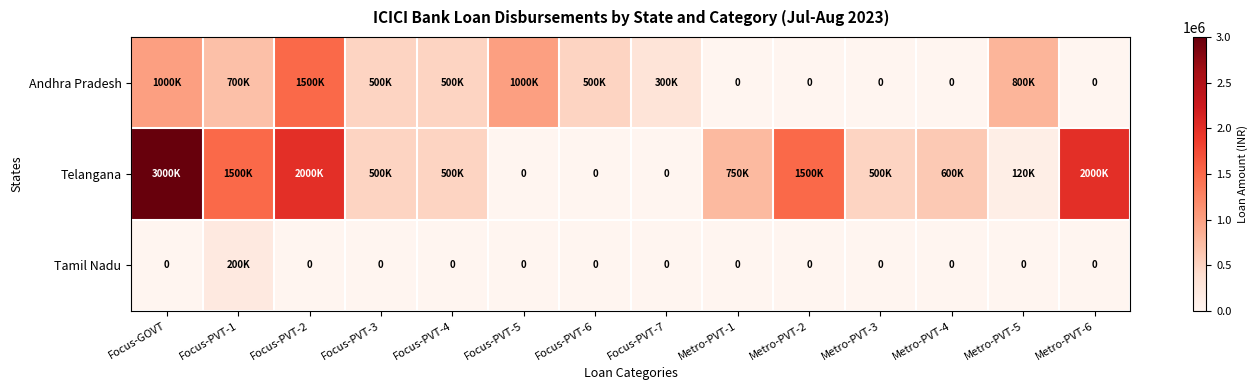

Which category has the highest value in the Telangana series?

Focus-GOVT